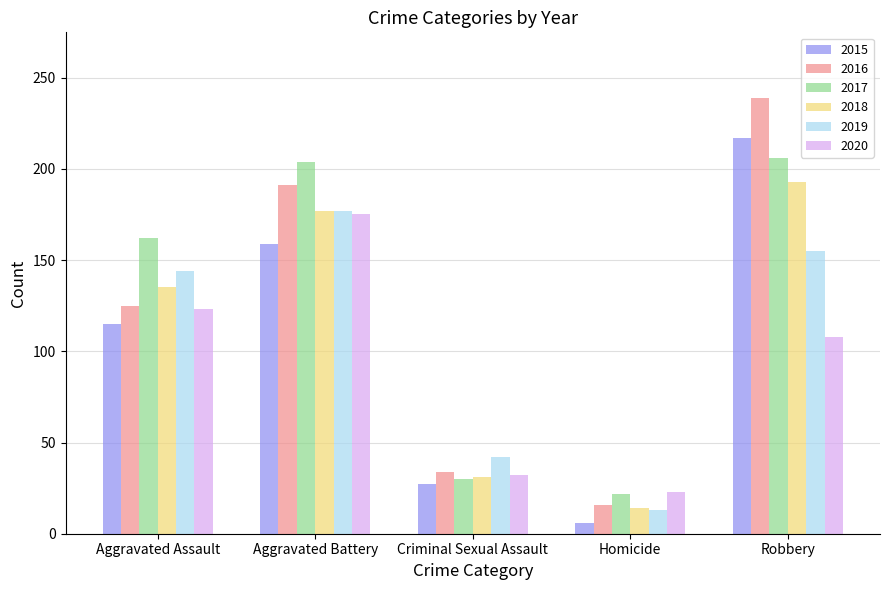

What are all the series names shown in the legend?

2015, 2016, 2017, 2018, 2019, 2020